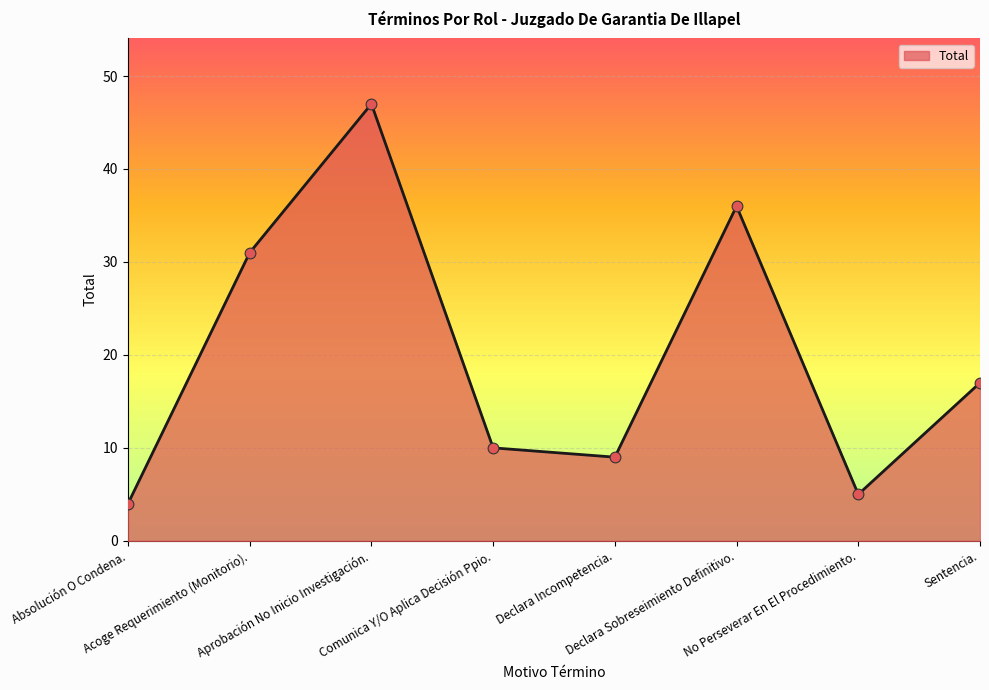

Which has a higher value, Declara Sobreseimiento Definitivo. or Sentencia.?

Declara Sobreseimiento Definitivo.